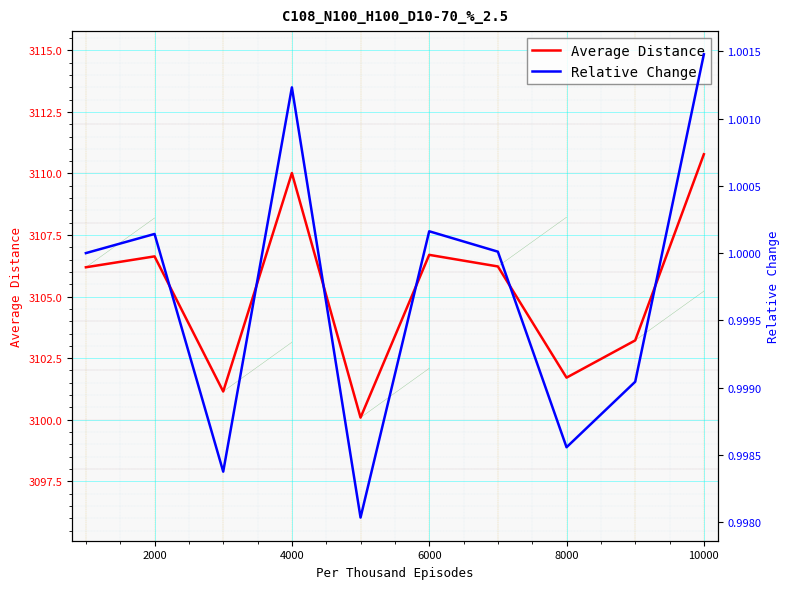

What is the difference between the maximum and minimum values in the Average Distance series?

10.7